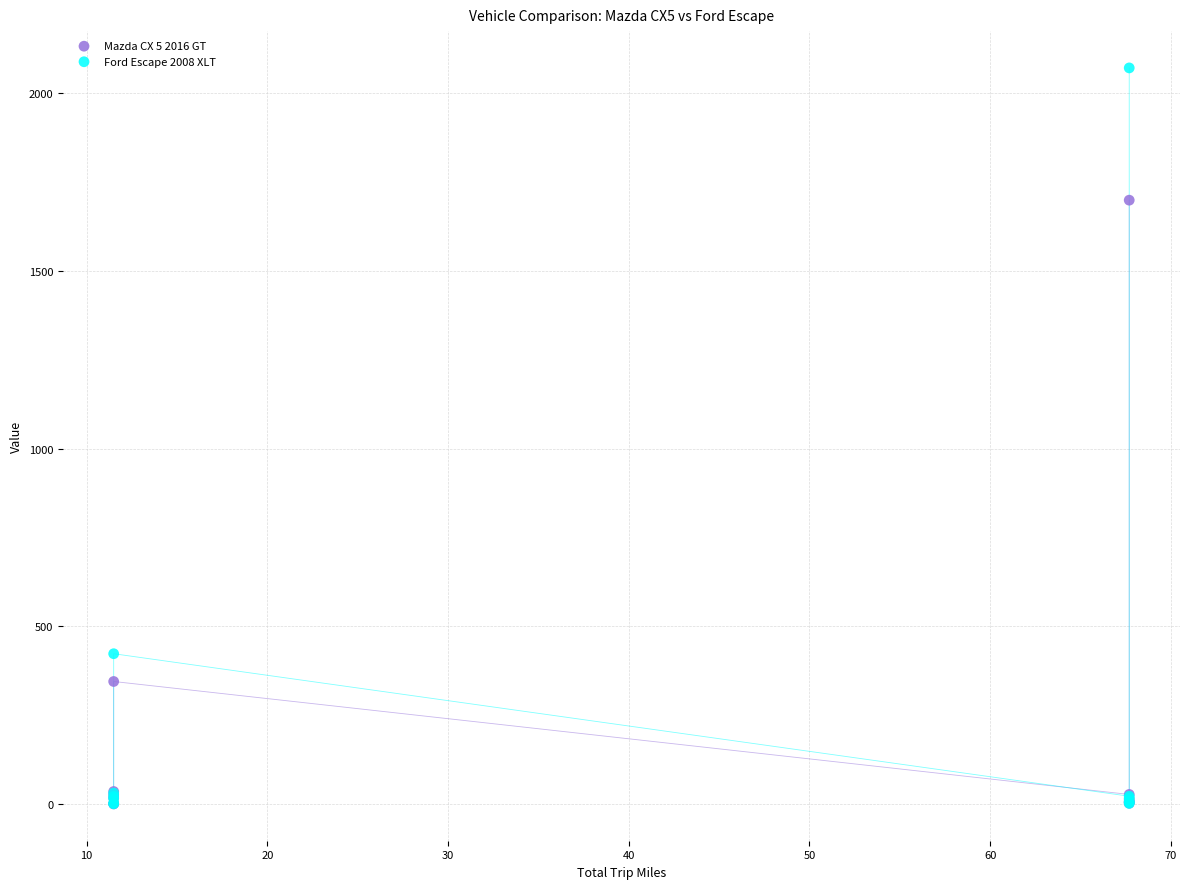

In the Ford Escape 2008 XLT series, what Y value is closest to 1035?

423.4